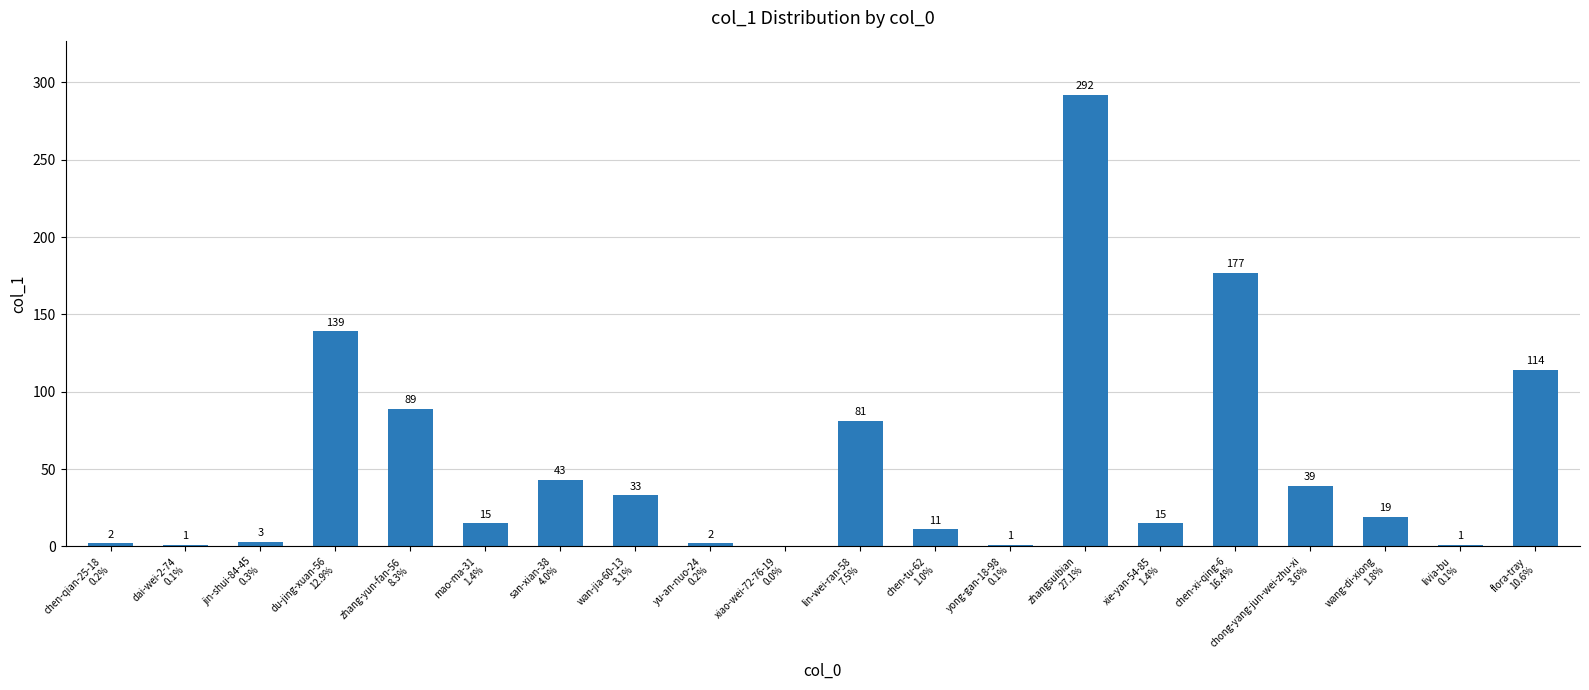

What is the sum of all values?

1077